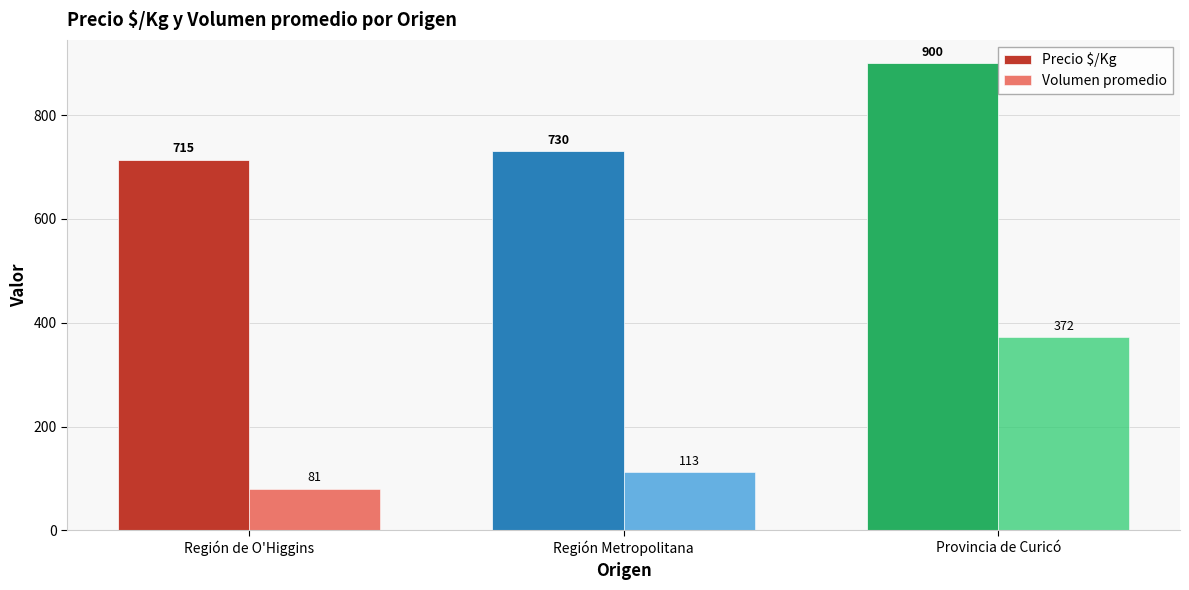

What is the lowest value of the Precio $/Kg series?

714.6